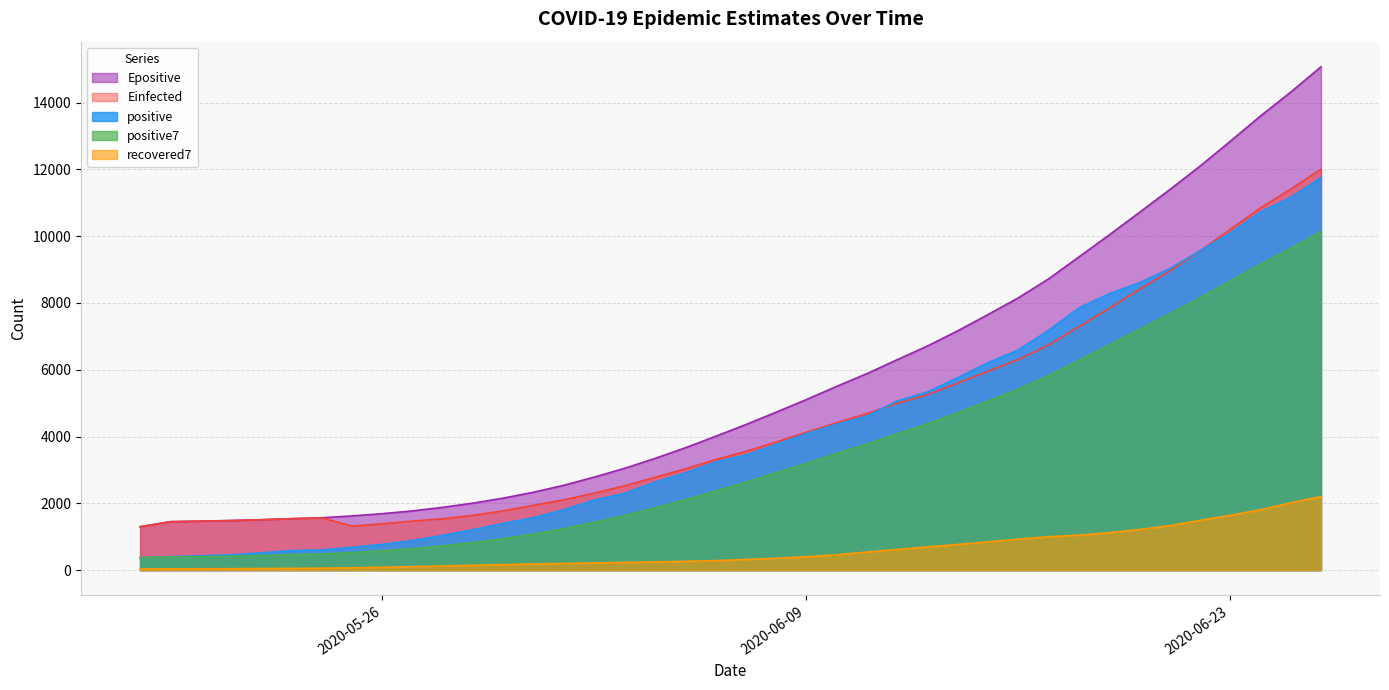

What is the sum of the recovered7 values at 2020-06-19 and 2020-06-01?

1318.9